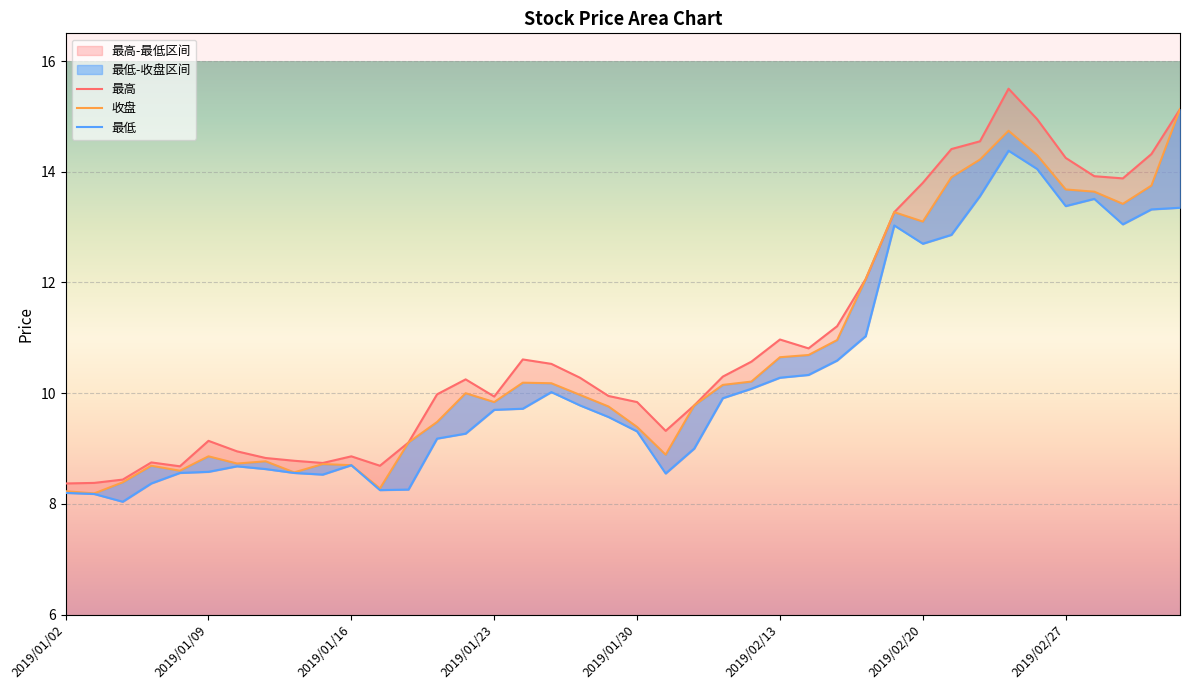

What is the total value across all series at 2019/01/04?

24.9